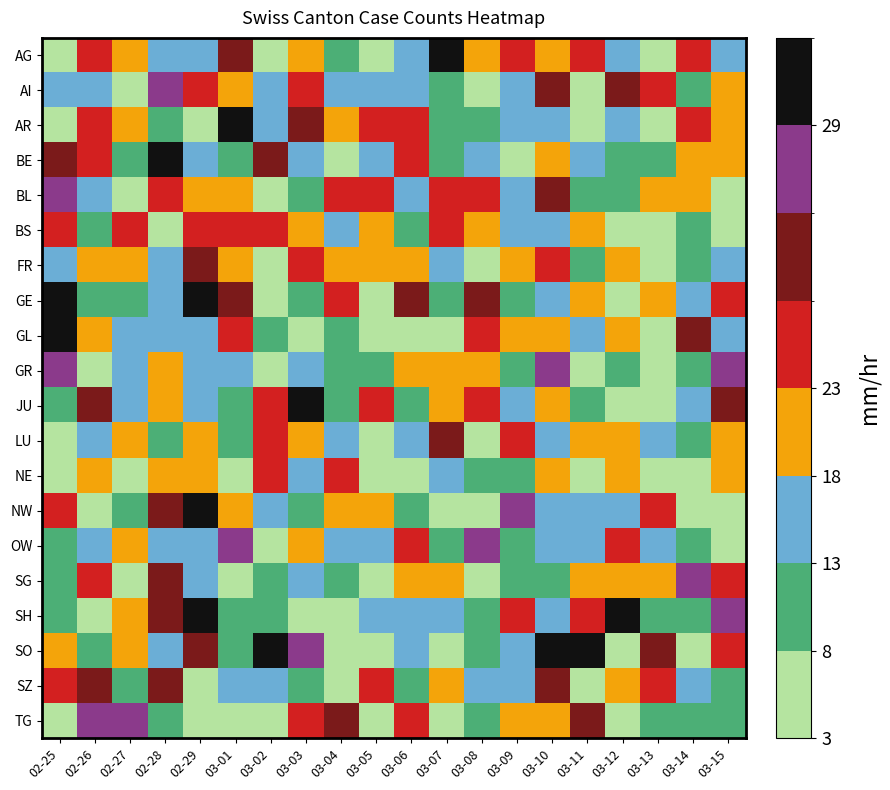

Between 03-09 and 03-11, which series saw the biggest shift?

SO